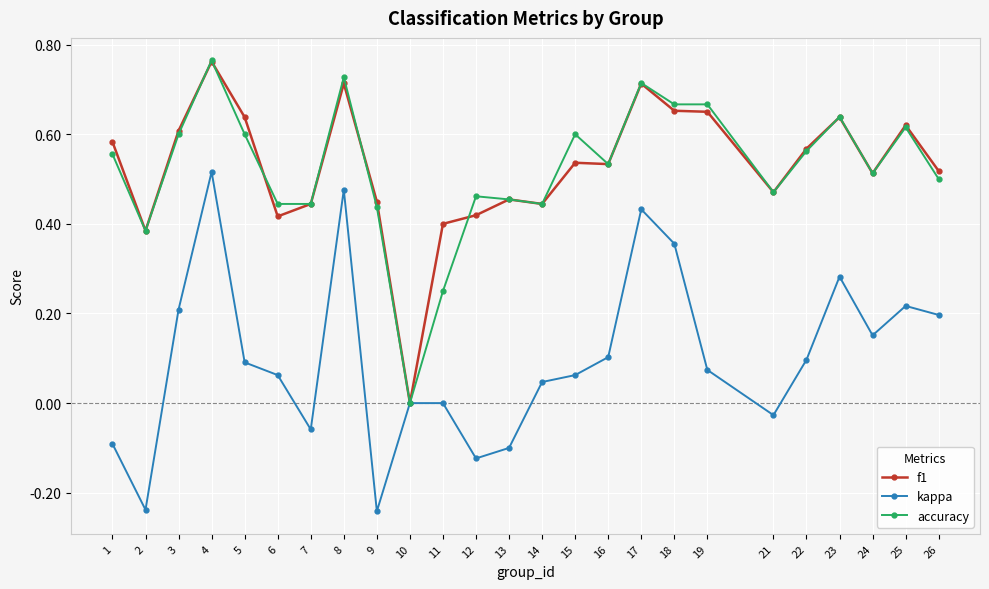

At which category is the sum across all series the highest?

4